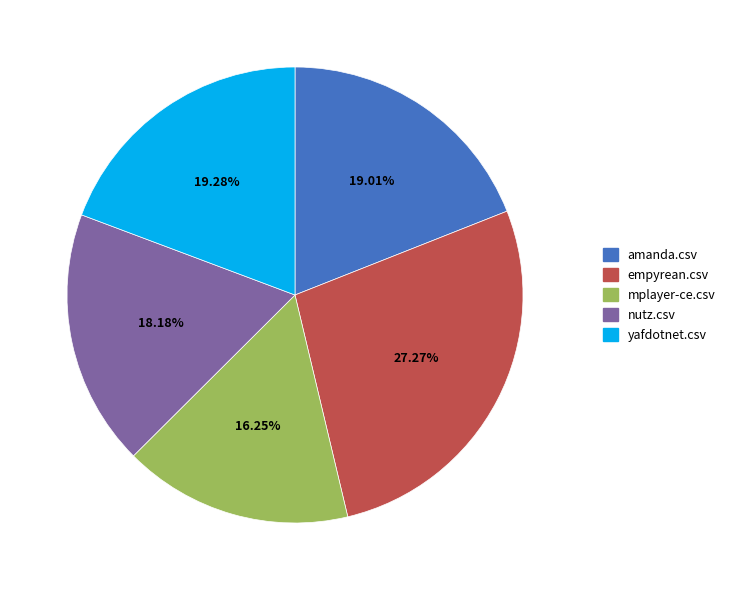

What percentage is the yafdotnet.csv slice, to the nearest percent?

19%